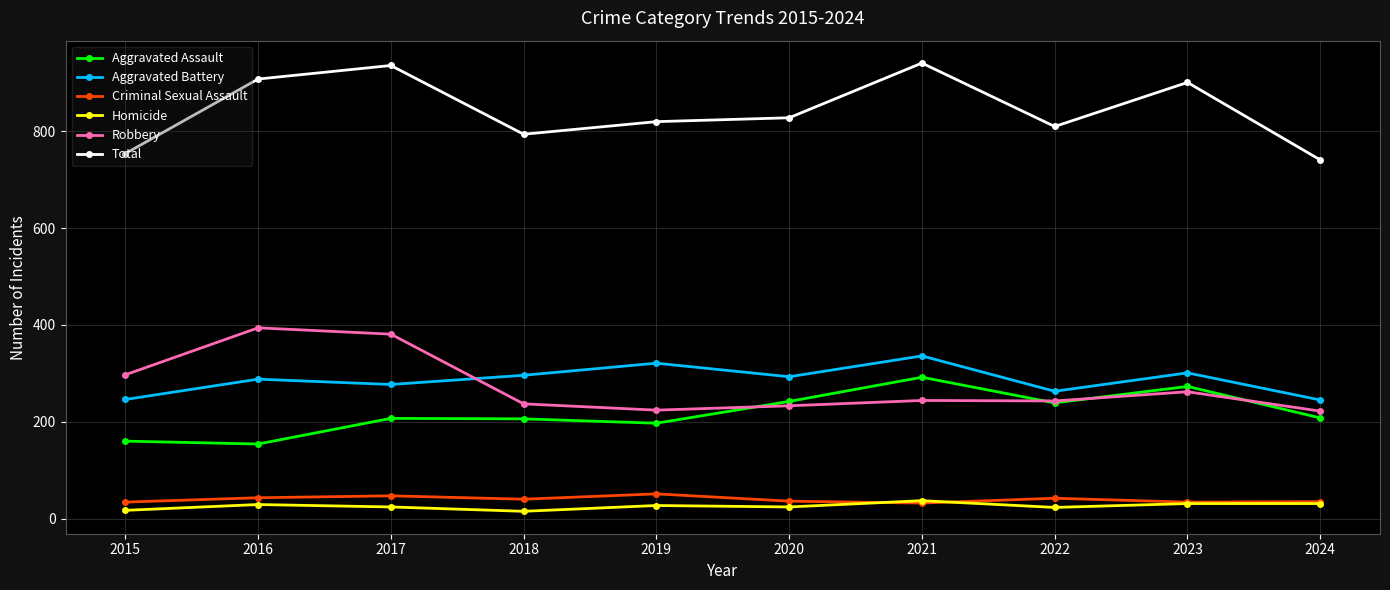

What is the lowest value of the Aggravated Battery series?

245